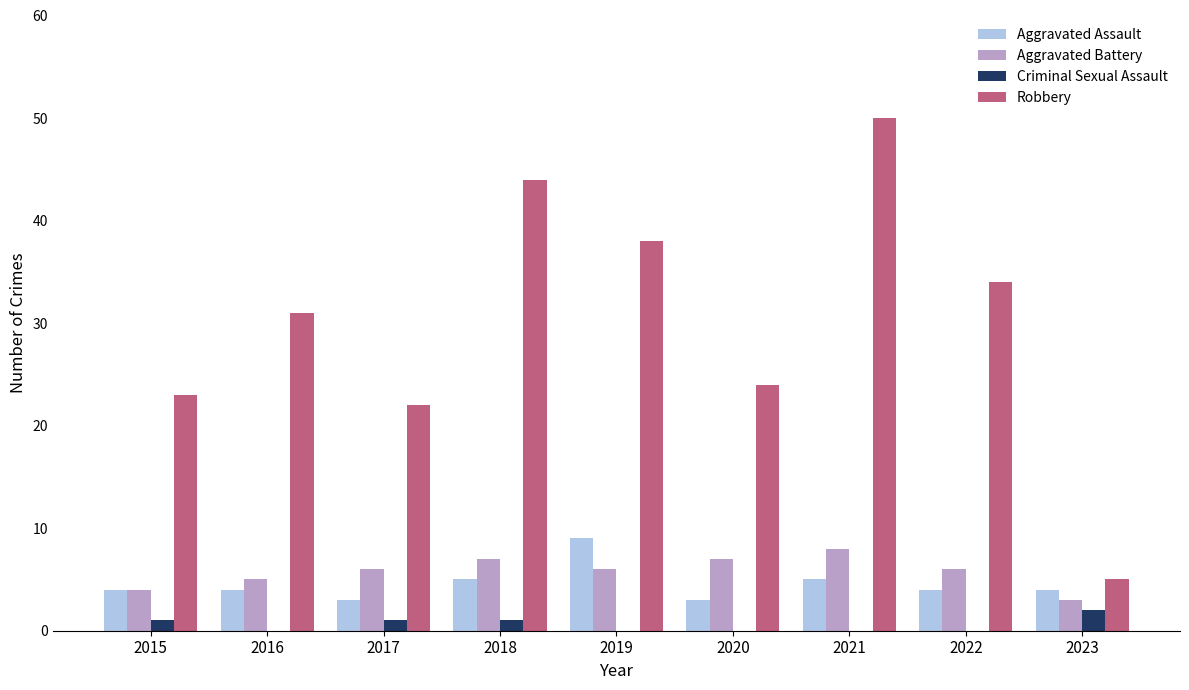

Reading left to right, list all the values displayed in this chart.

Aggravated Assault: 2015=4	2016=4	2017=3	2018=5	2019=9	2020=3	2021=5	2022=4	2023=4
Aggravated Battery: 2015=4	2016=5	2017=6	2018=7	2019=6	2020=7	2021=8	2022=6	2023=3
Criminal Sexual Assault: 2015=1	2016=0	2017=1	2018=1	2019=0	2020=0	2021=0	2022=0	2023=2
Robbery: 2015=23	2016=31	2017=22	2018=44	2019=38	2020=24	2021=50	2022=34	2023=5